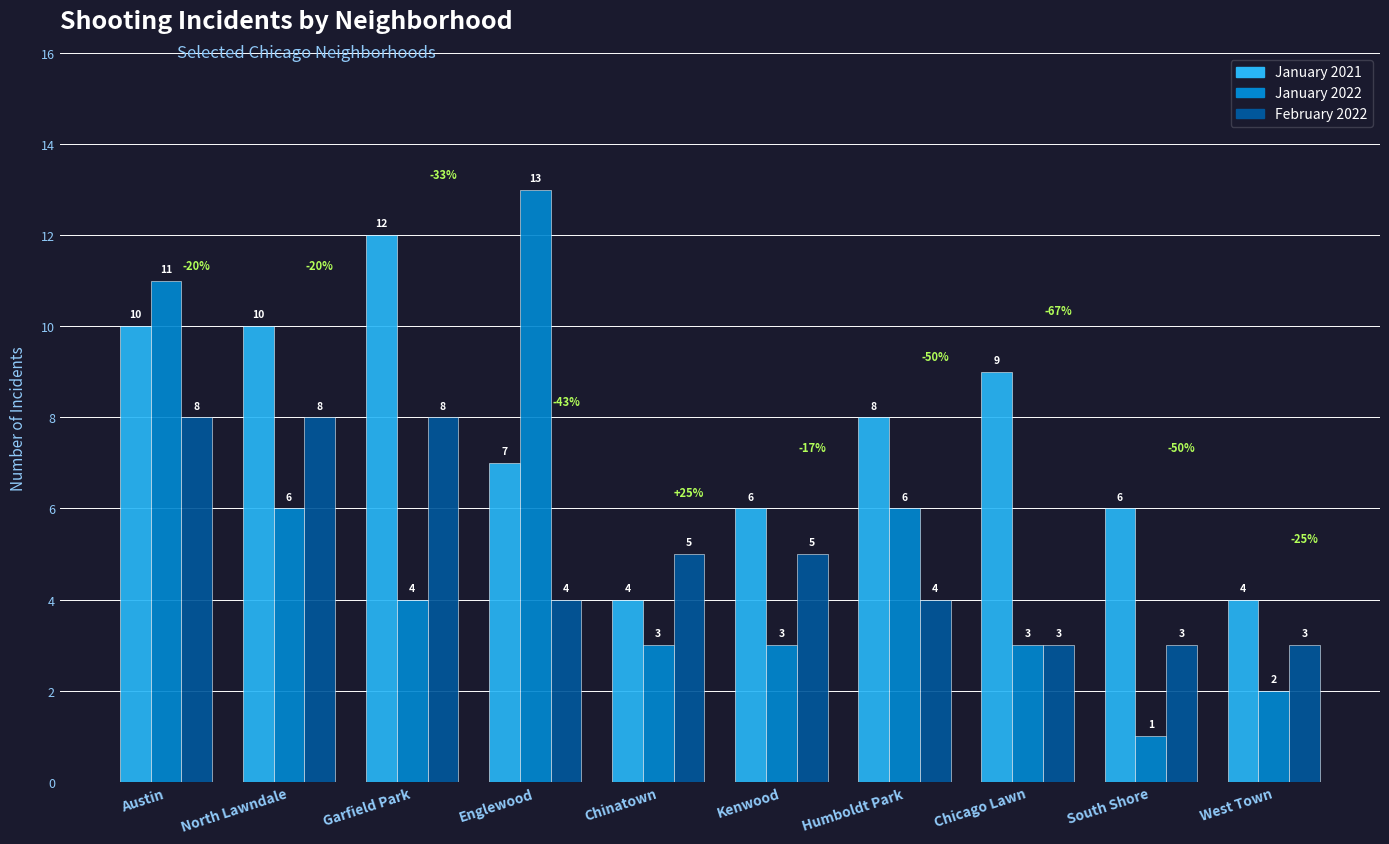

How many data points in February 2022 are less than 5?

5